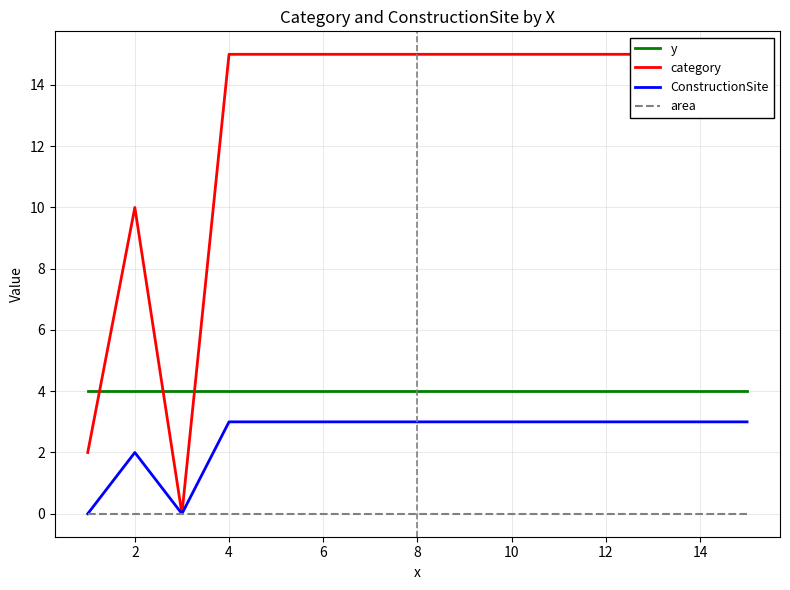

The area series shows 0 at 12. True or false?

True